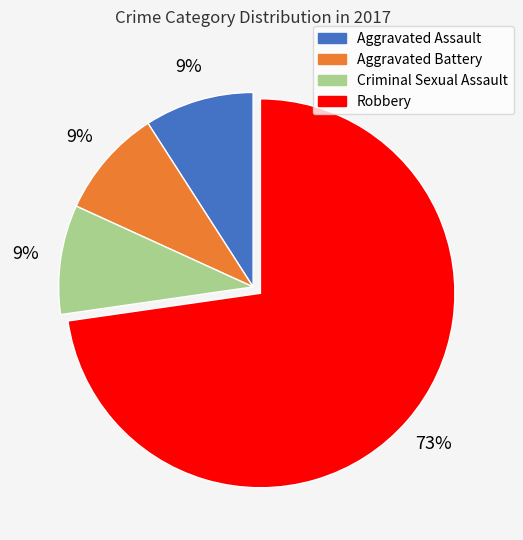

Is the sum of Robbery and Aggravated Battery greater than half?

Yes